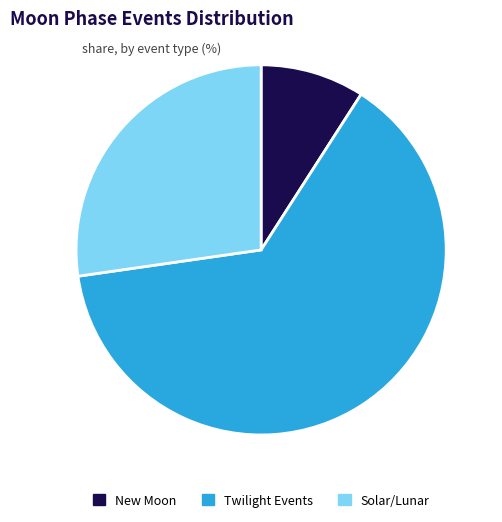

What is the majority slice?

Twilight Events